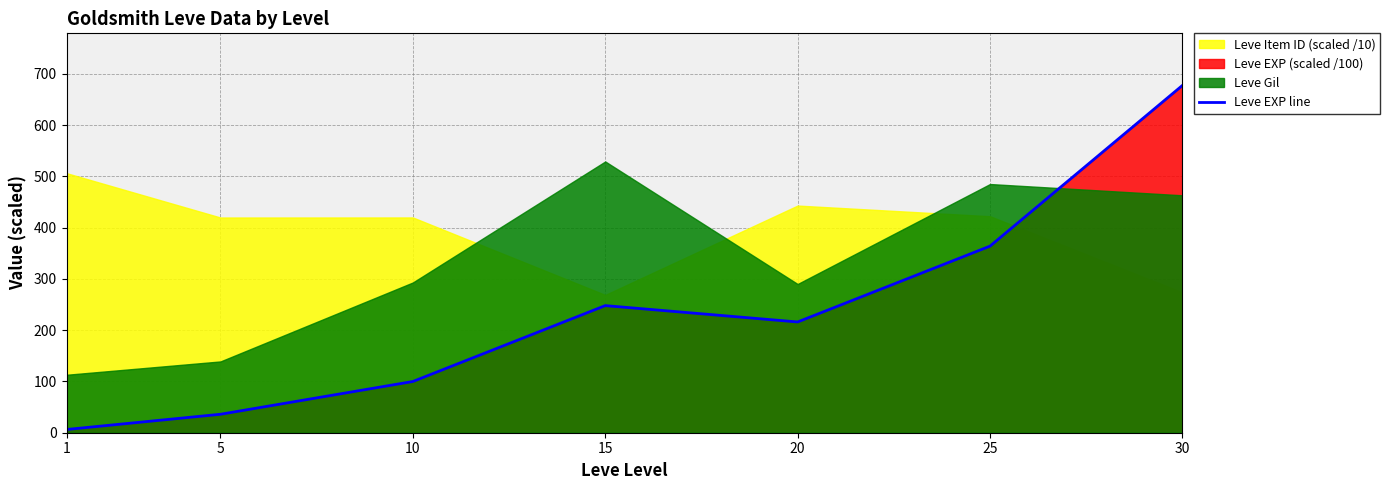

What is the maximum value shown in the chart?

677.3